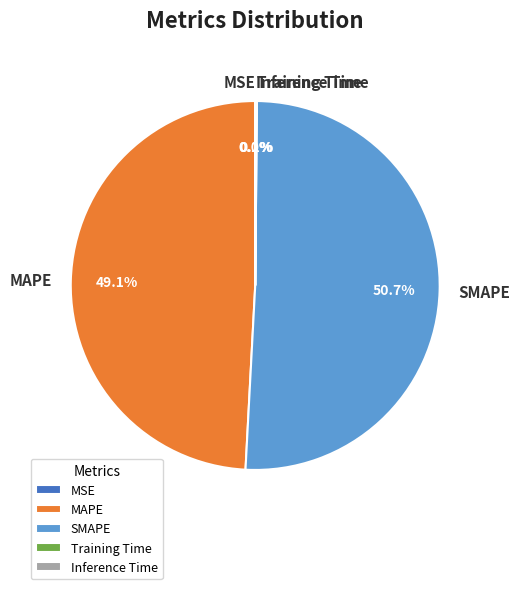

Which category has the biggest portion of the pie?

SMAPE